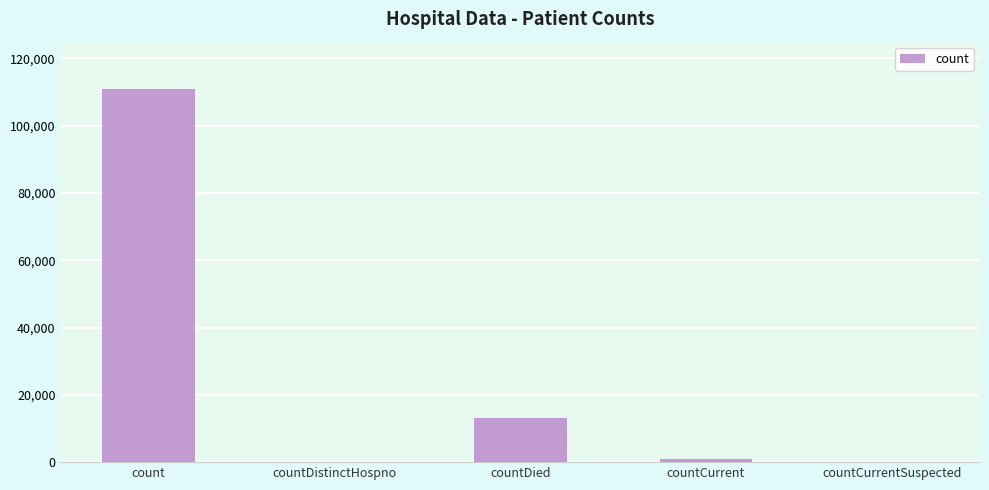

What is the sum of all values?

124959